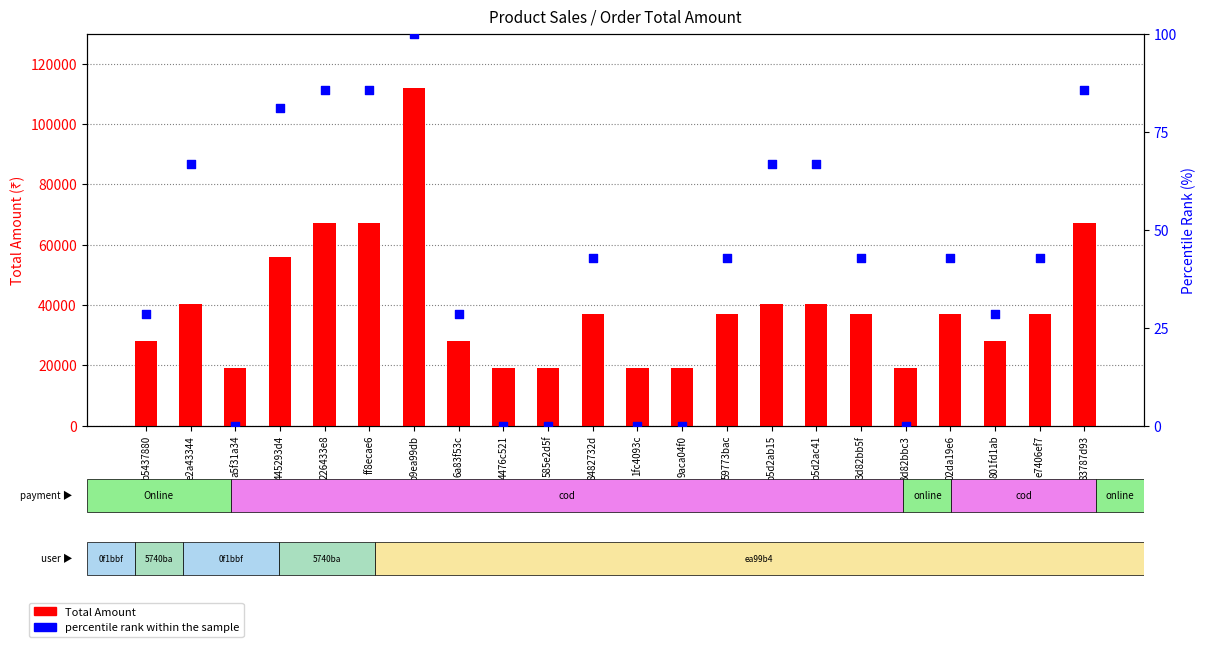

Which series contains the highest Y value?

Total Amount